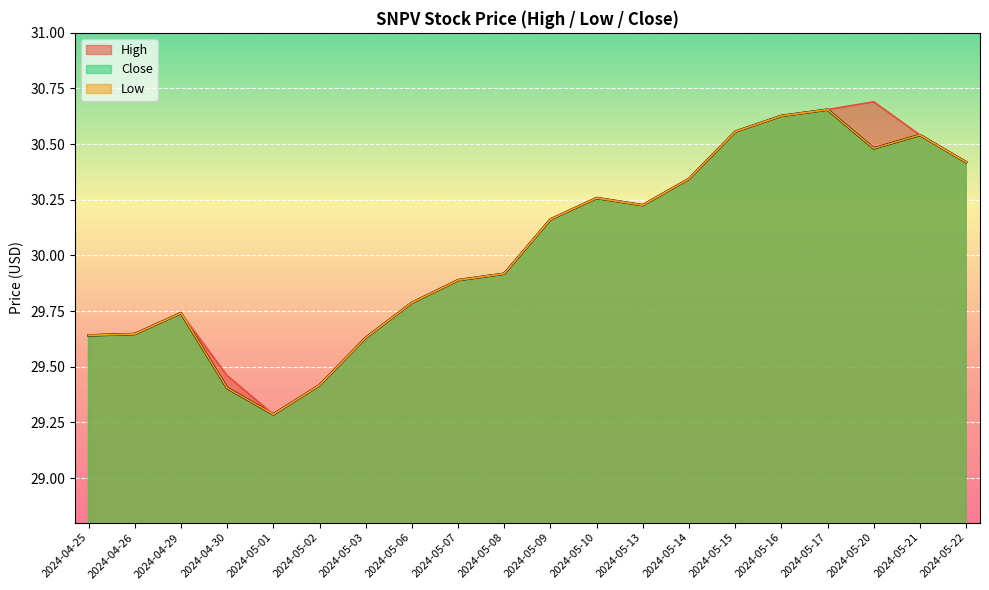

What is the label of the 13th point from the left?

2024-05-13